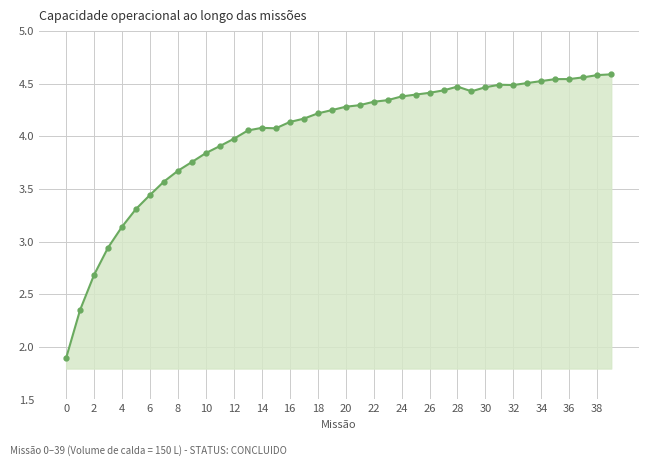

What is the average value?

4.0